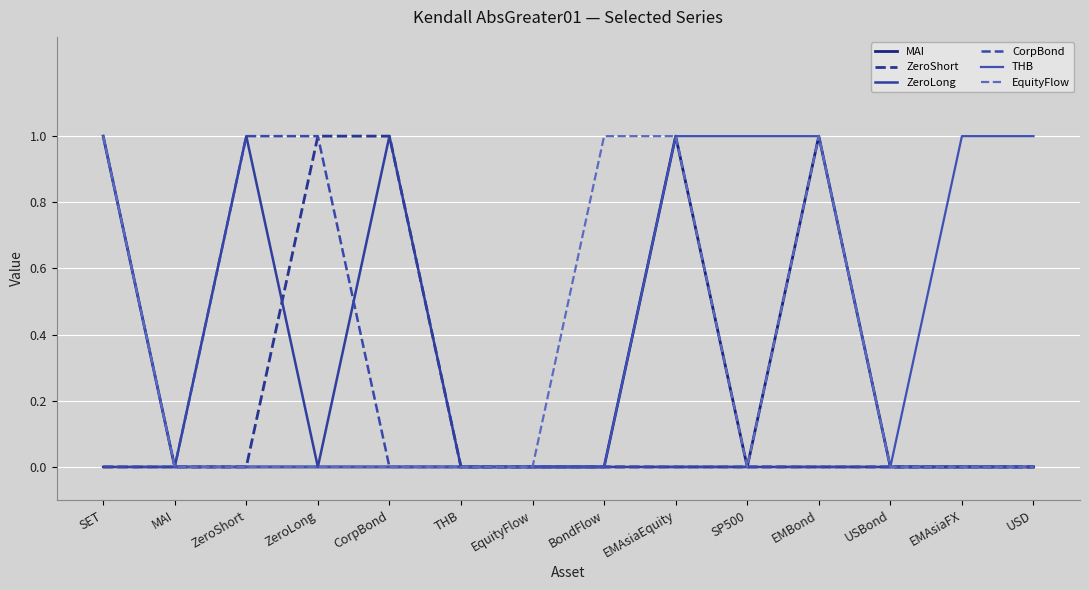

Is this an area chart (filled region under the line)?

No